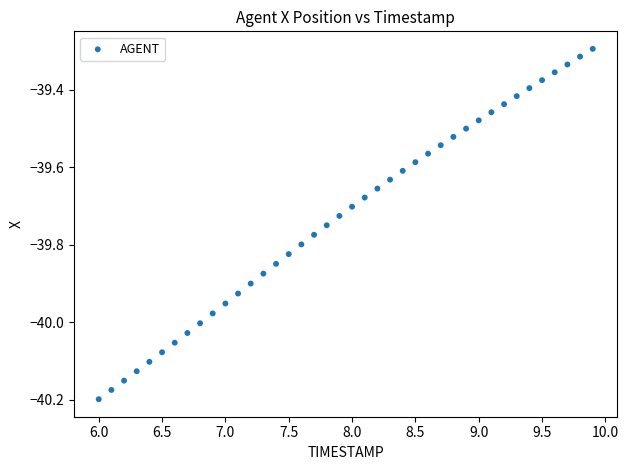

What is the range of X values (max minus min)?

3.9